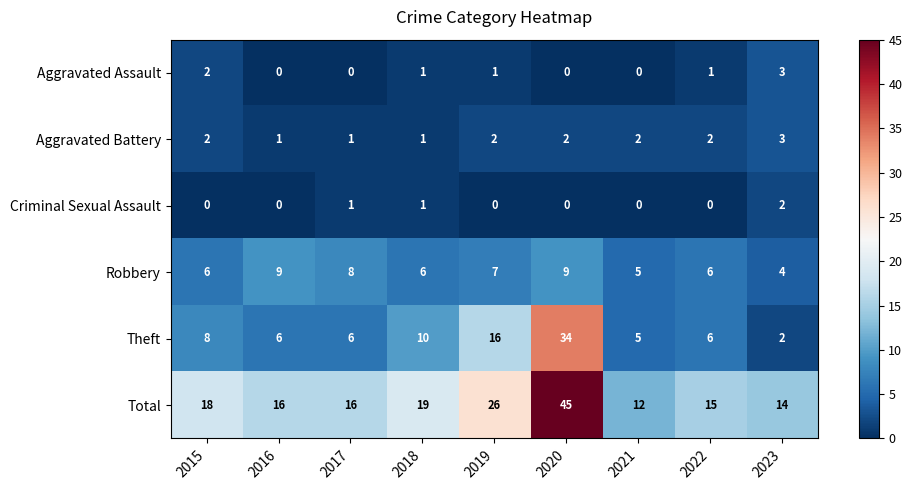

The Theft series shows 3 at 2023. True or false?

False